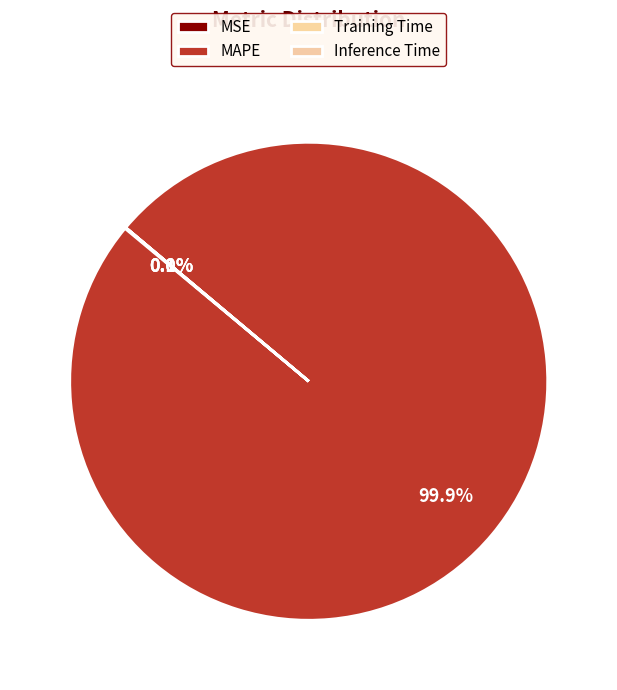

To the nearest percent, what percentage of the pie is MAPE?

100%